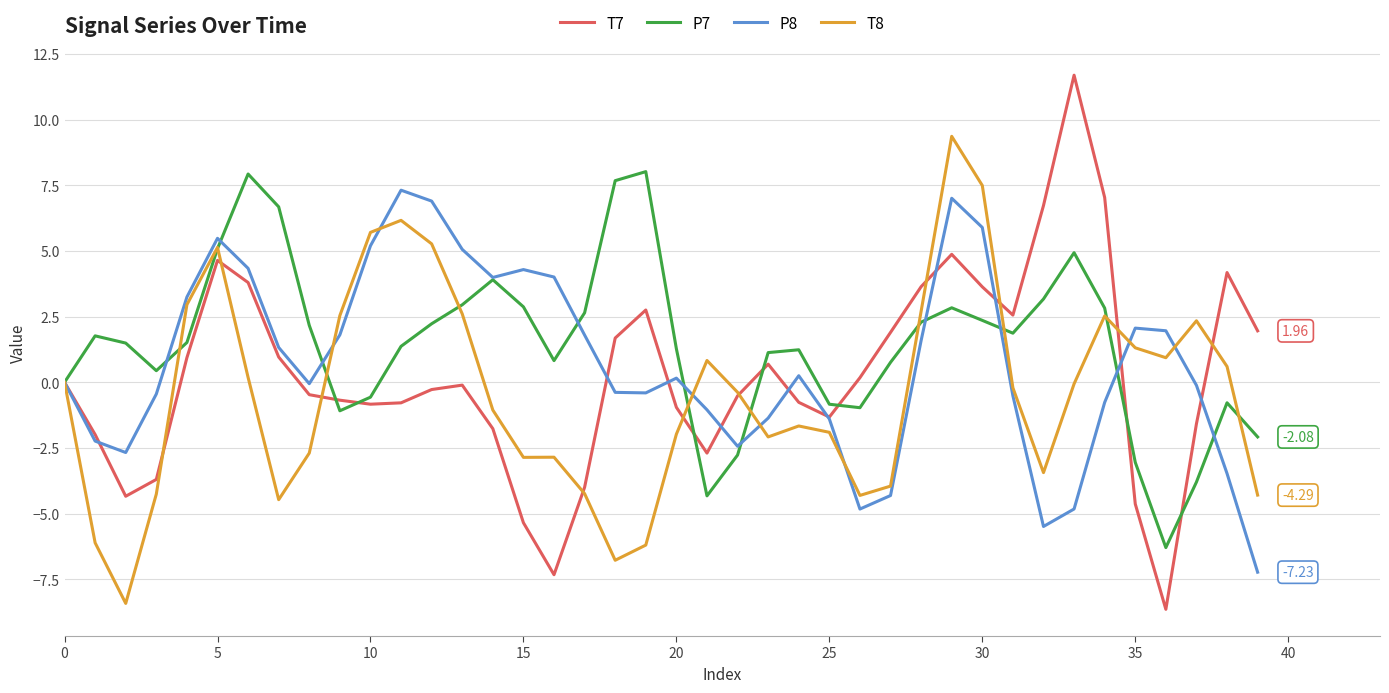

Which series has the largest range (max minus min)?

T7